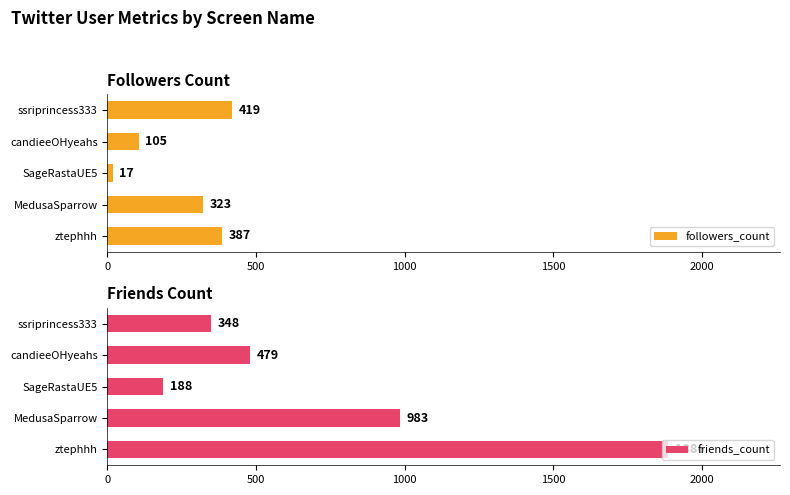

Which series has the largest range (max minus min)?

friends_count